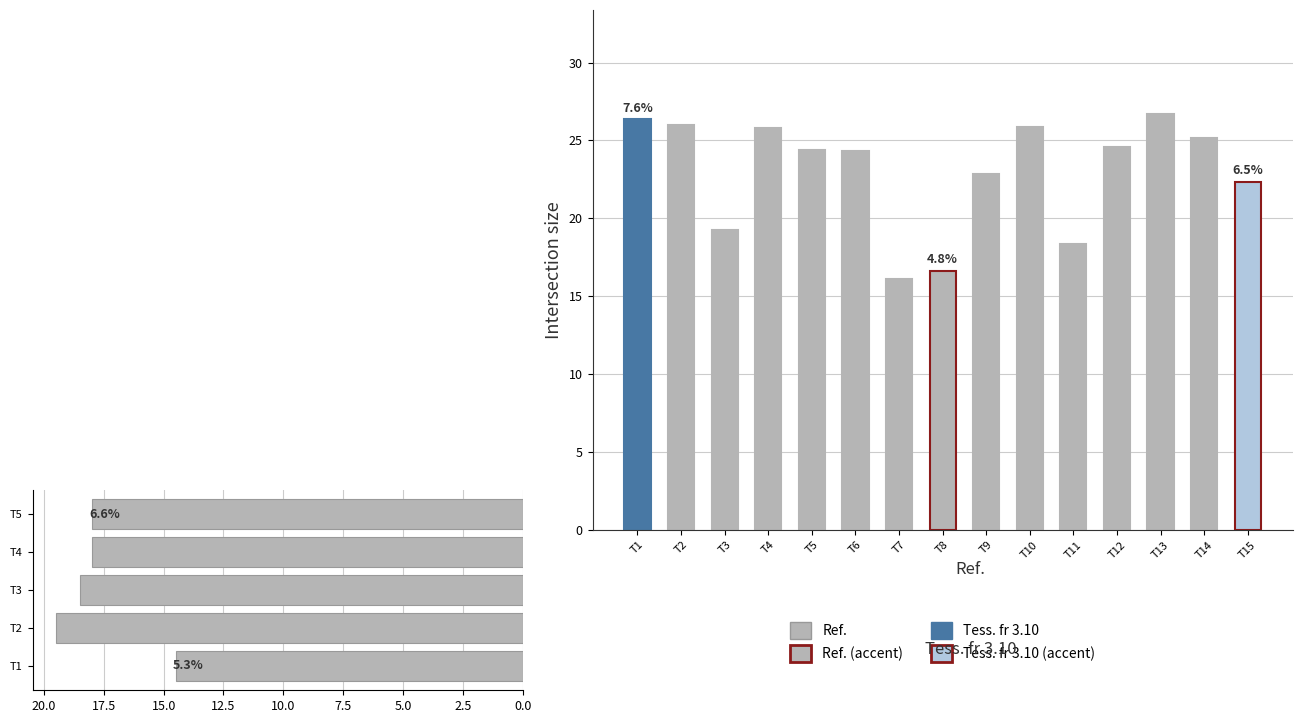

Where is h nearest to the value 17?

Tree_8